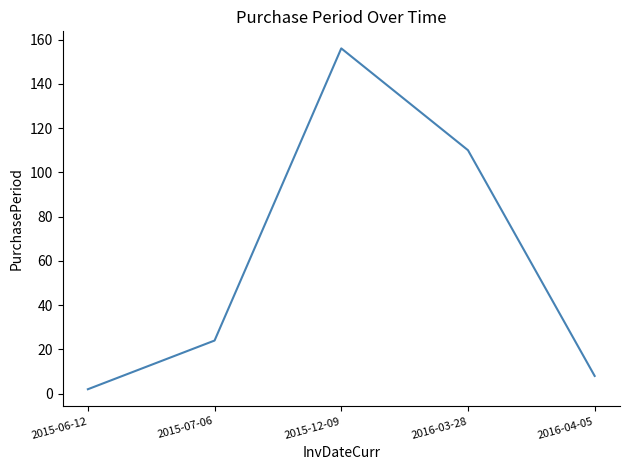

Where is the data nearest to the value 79?

2016-03-28